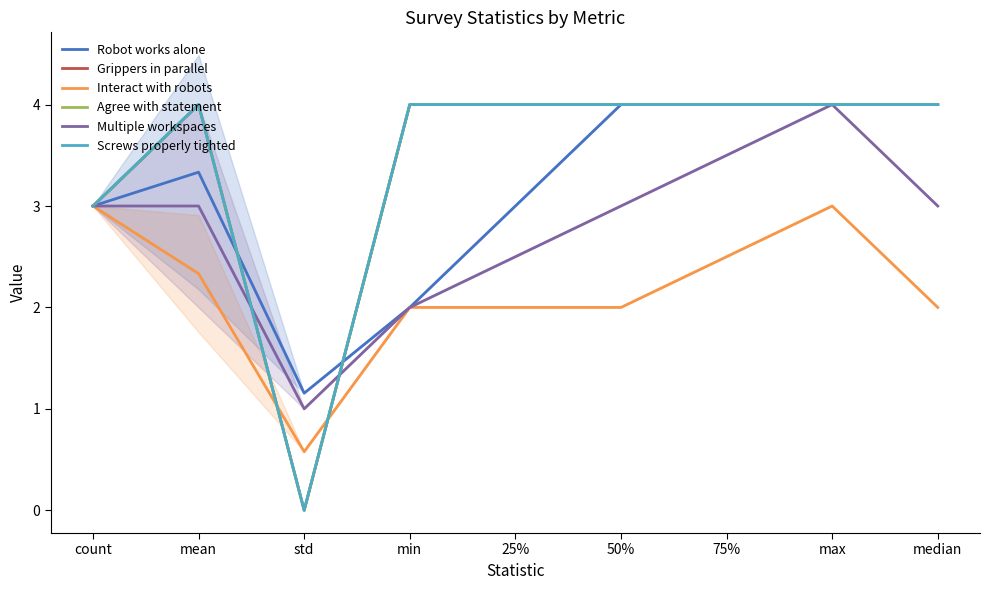

How many Agree with statement values are between 4 and 5?

7